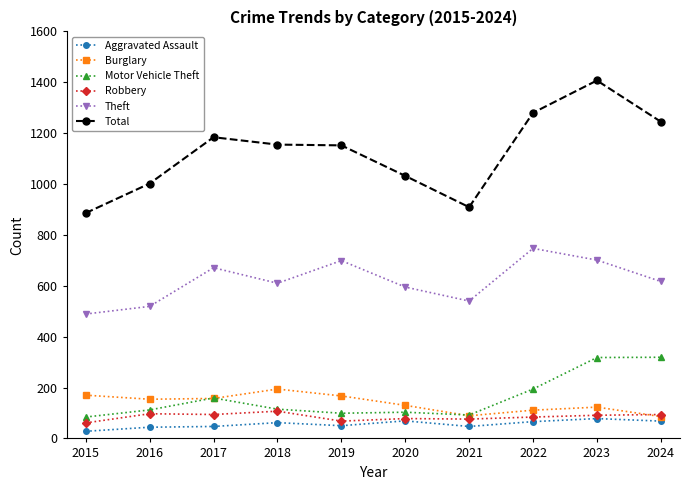

What is the difference between the maximum and minimum values in the Theft series?

258